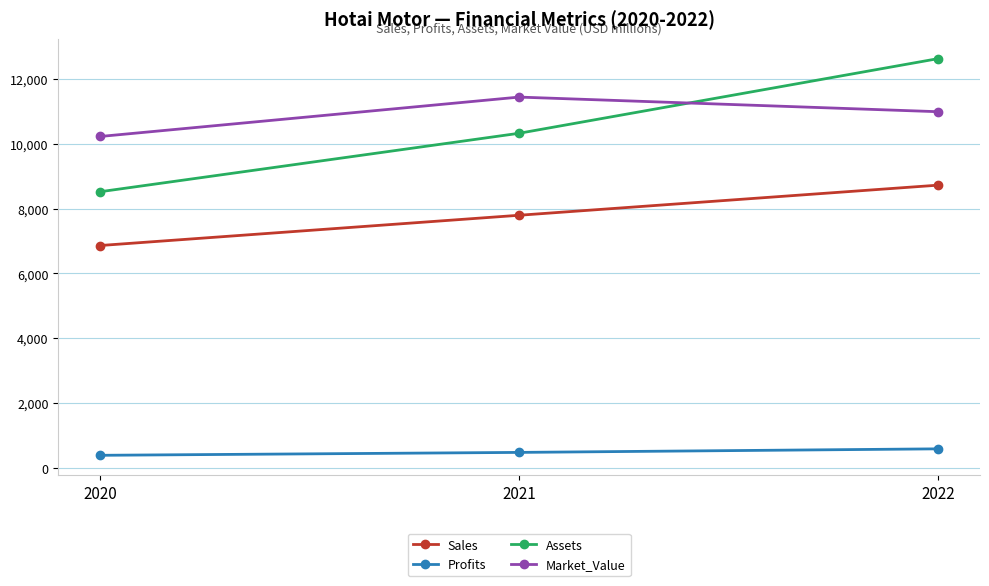

Does the chart have visible grid lines?

Yes